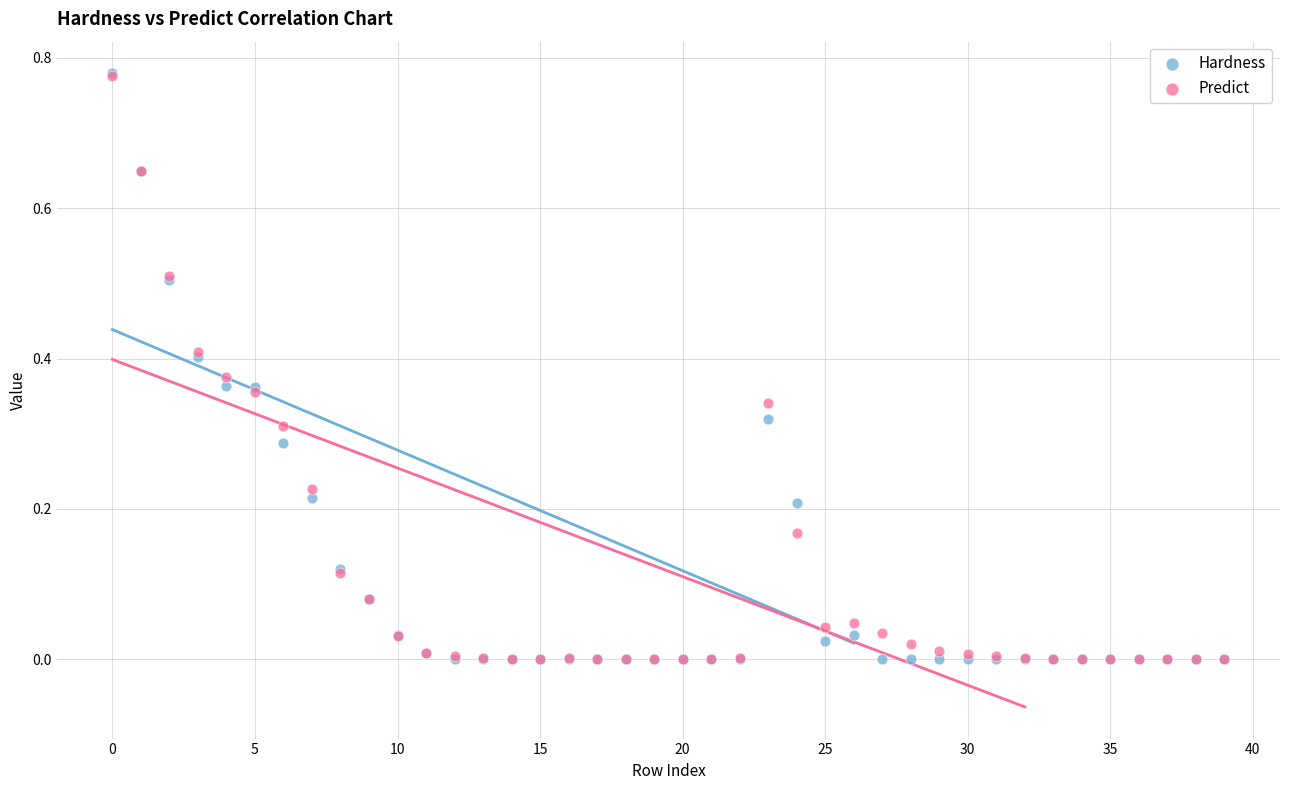

Which series has the largest Y range (max minus min)?

Hardness